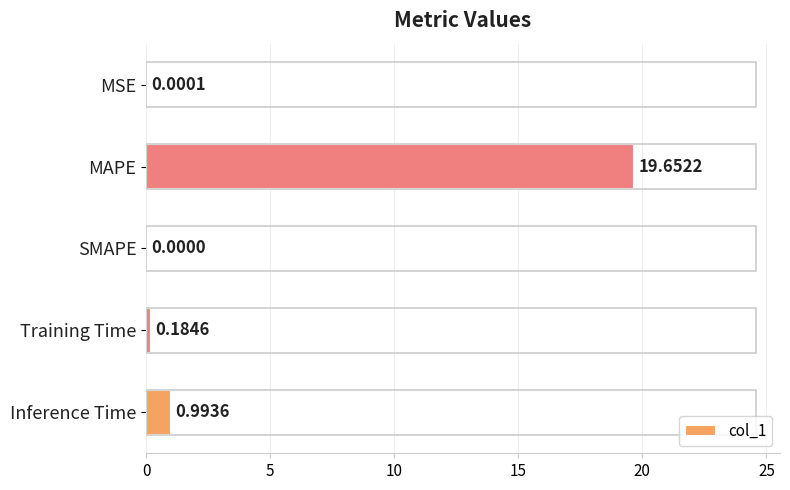

Which has a higher value, Training Time or MSE?

Training Time